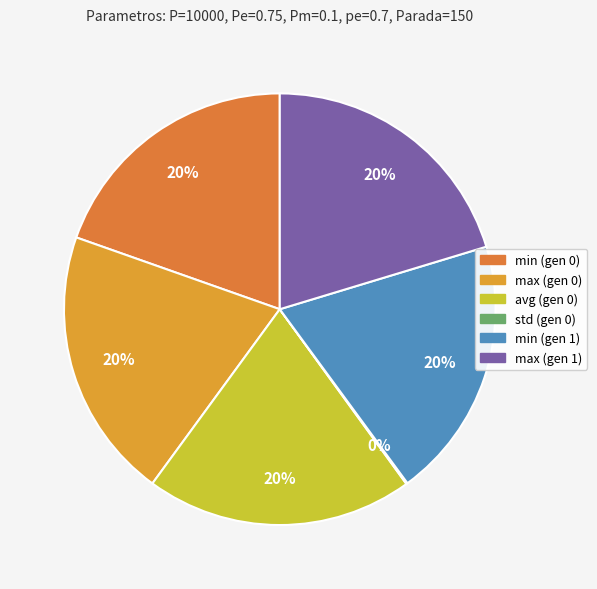

Rank the categories by value from highest to lowest.

max (gen 0), max (gen 1), avg (gen 0), min (gen 0), min (gen 1), std (gen 0)